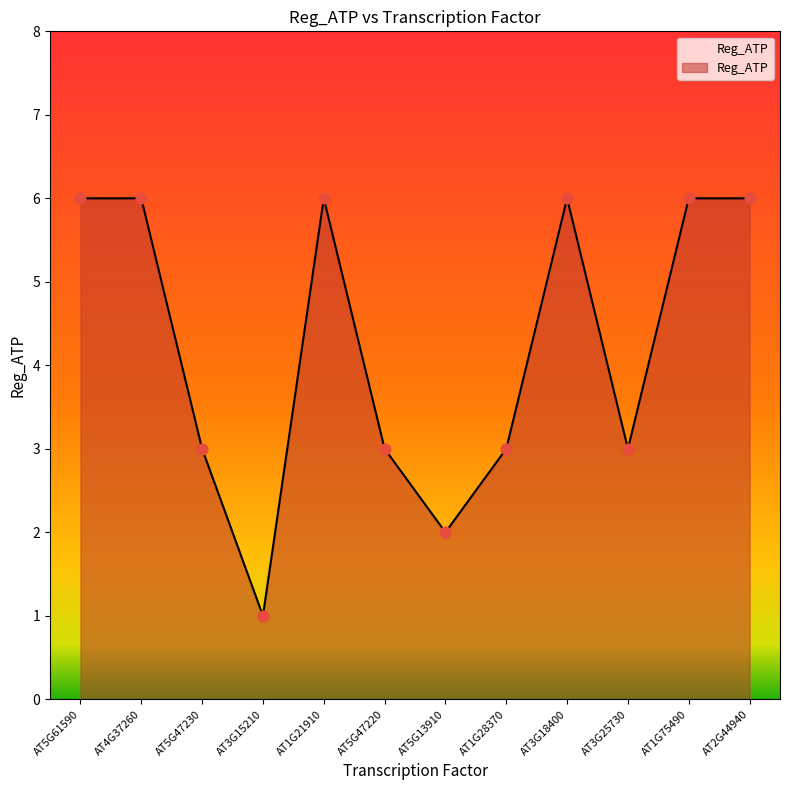

Between AT5G47230 and AT4G37260, which is larger?

AT4G37260